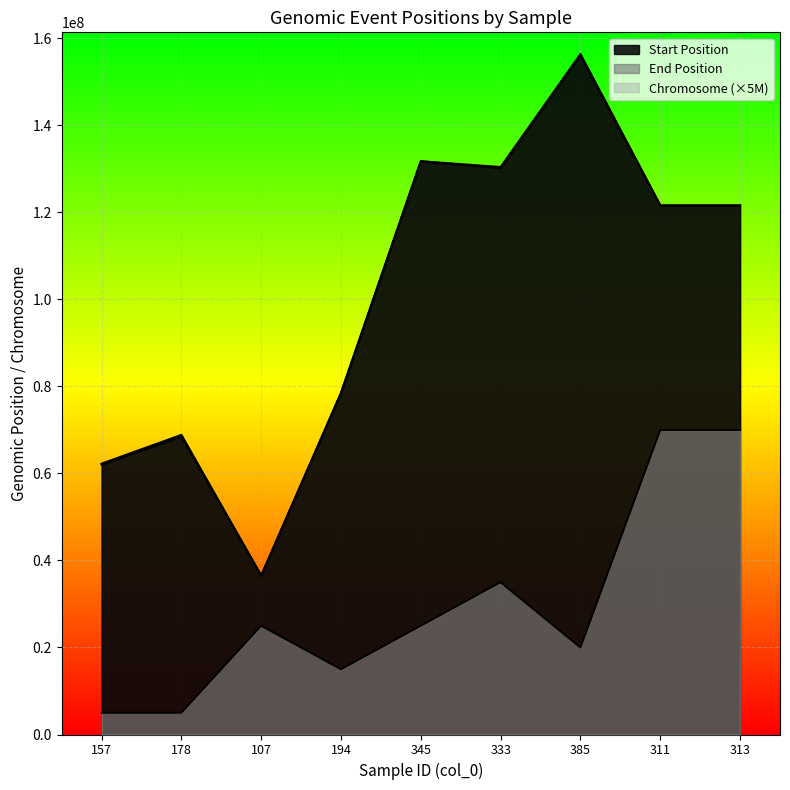

Where is the first local maximum for Start Position?

178